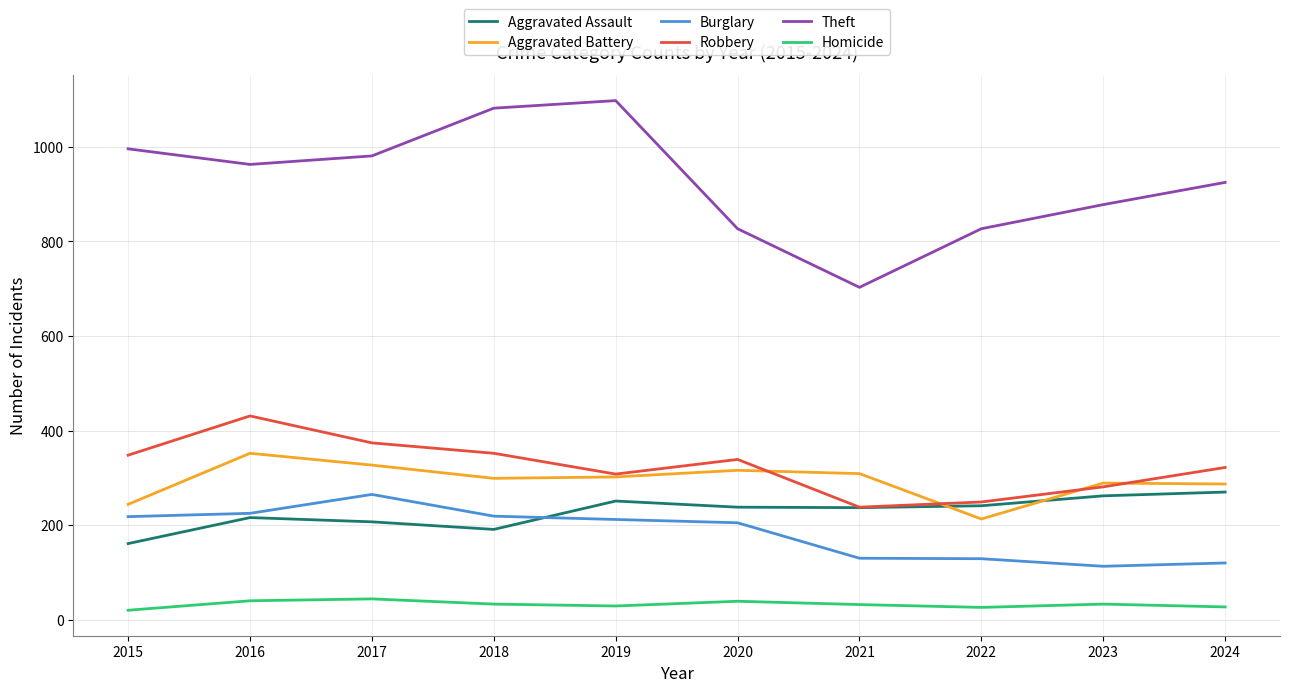

What is the difference between the maximum and minimum values in the Robbery series?

193